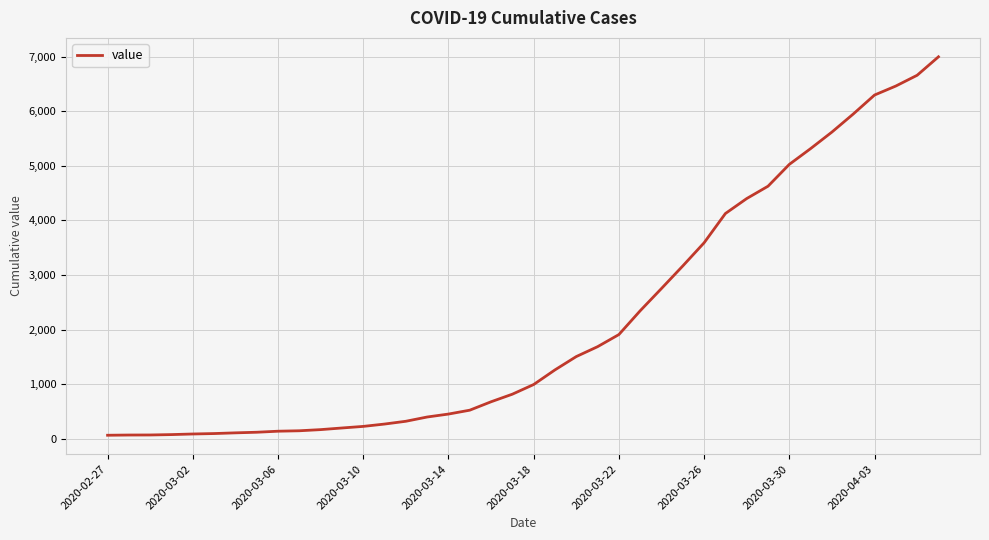

What is the greatest value displayed?

6995